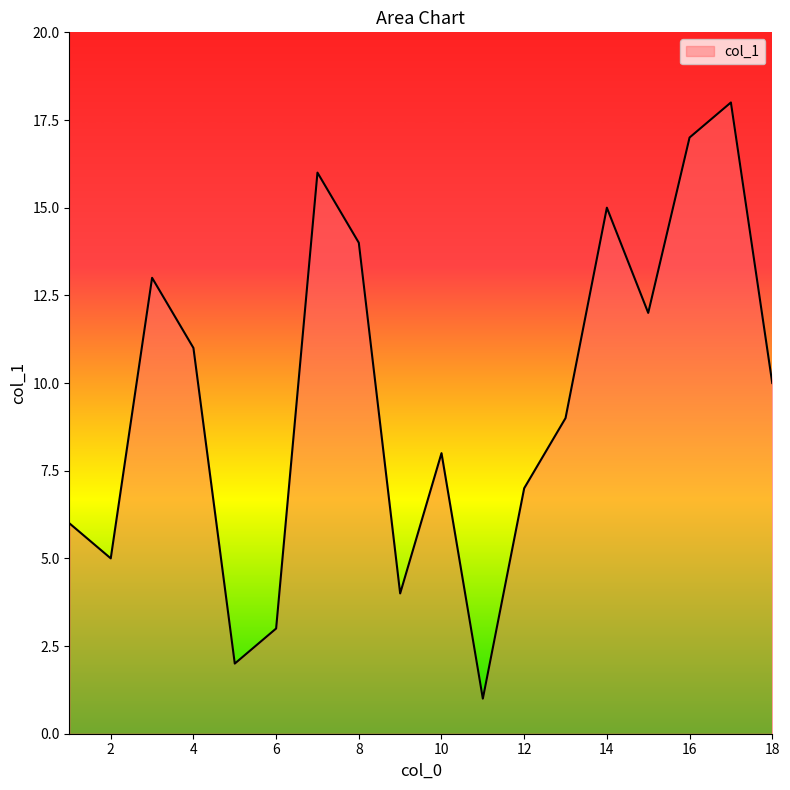

What is the difference between the maximum and minimum values?

17